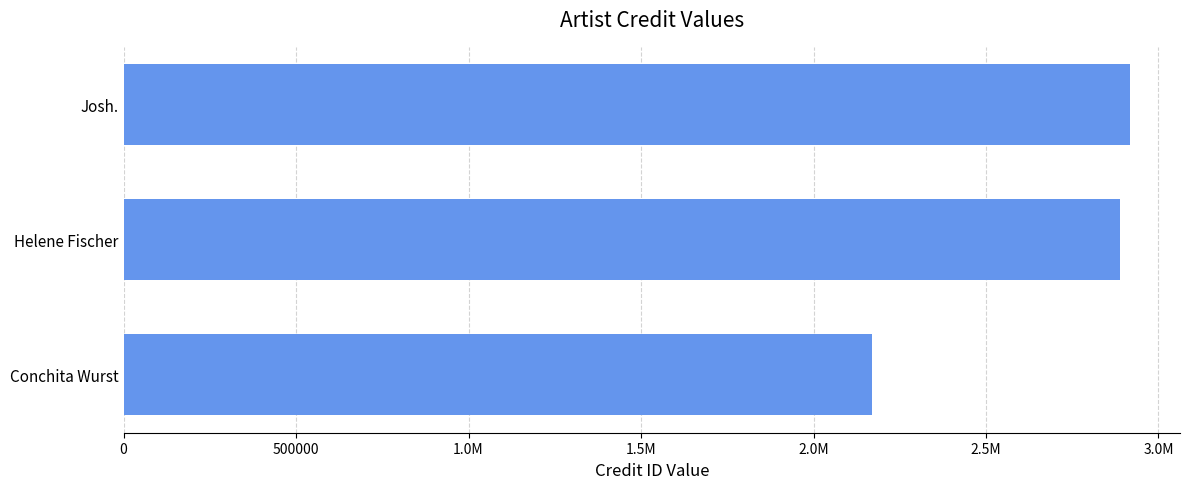

How many bars are there in total?

3